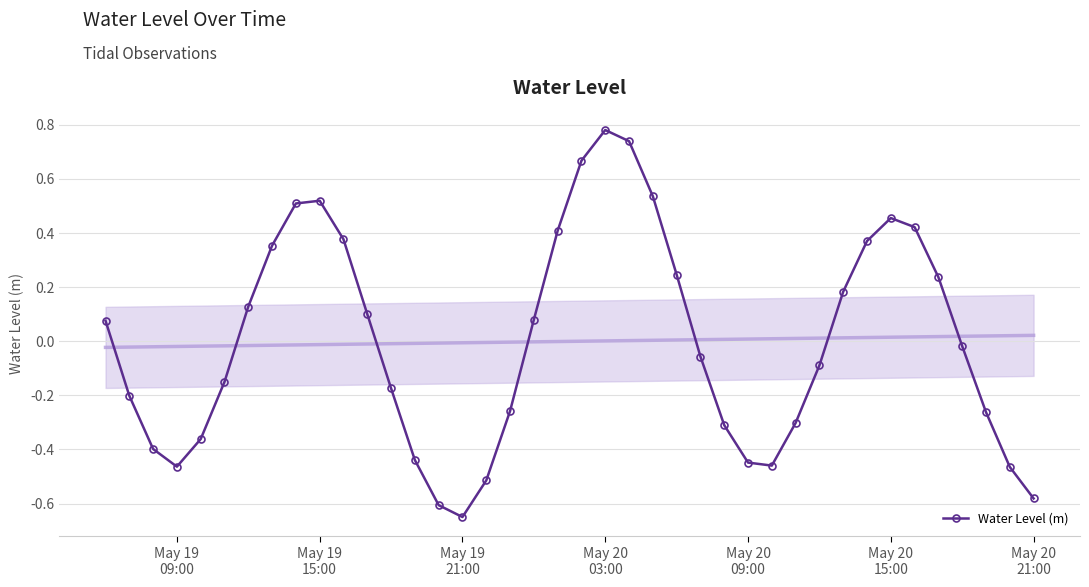

True or false: Water Level (m) has more than 1 interior local peaks.

True